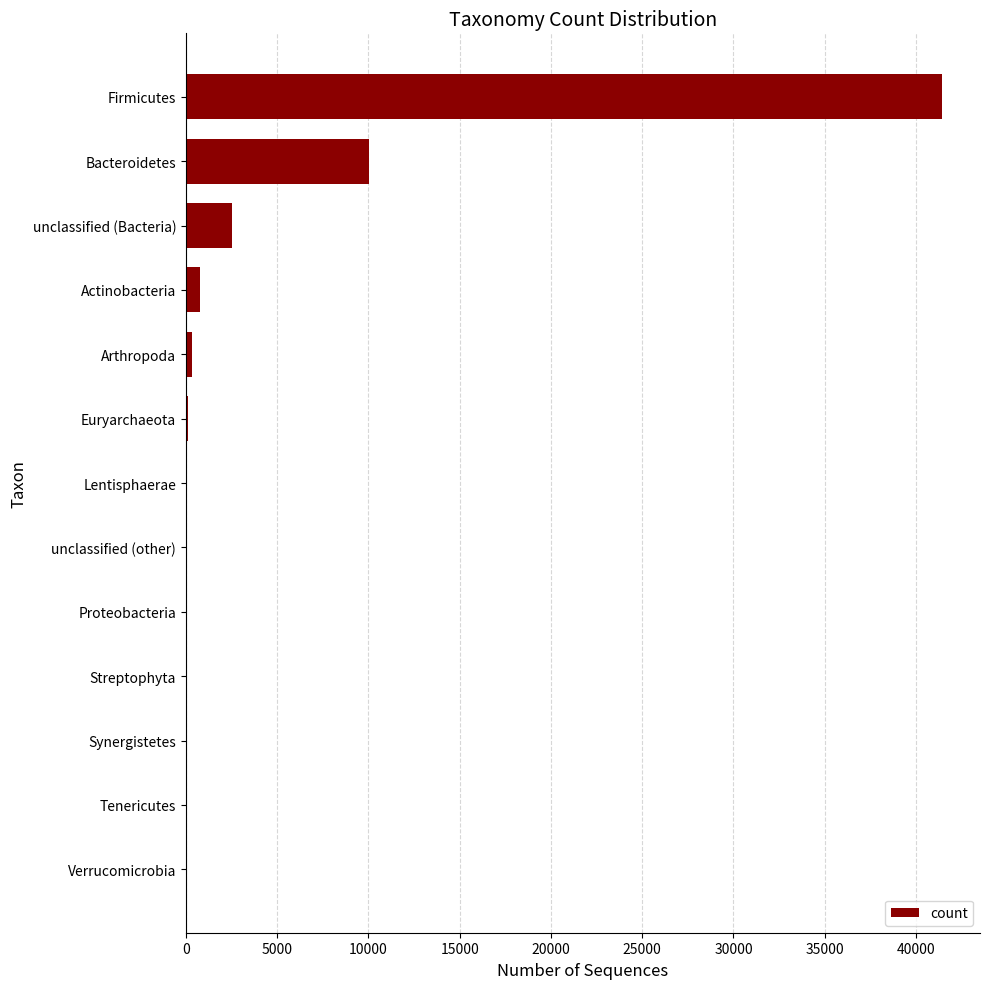

Which has a higher value, unclassified (Bacteria) or Tenericutes?

unclassified (Bacteria)